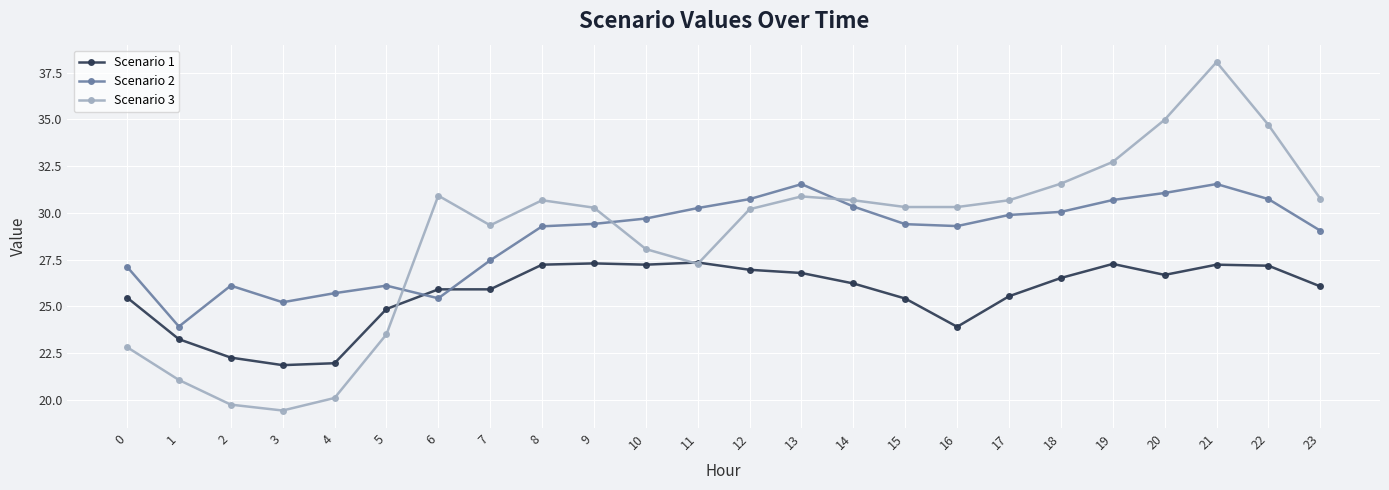

Rank the series at 0 from highest to lowest value.

Scenario 2, Scenario 1, Scenario 3